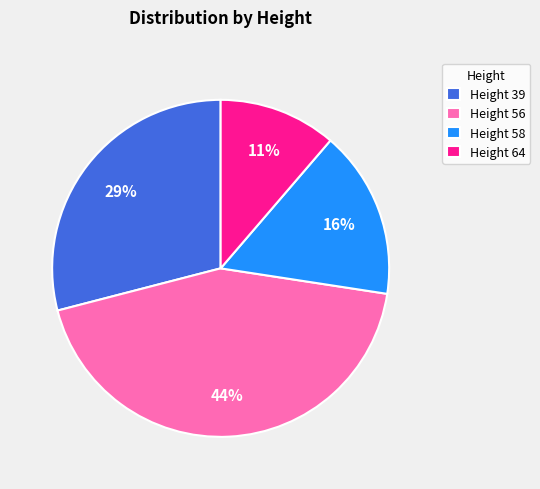

Which slice is the smallest?

Height 64